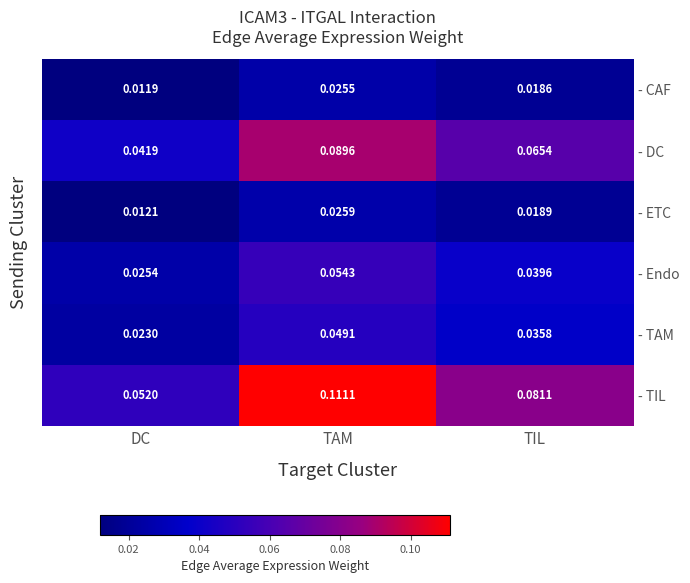

Which series has the largest total across all categories?

- TIL